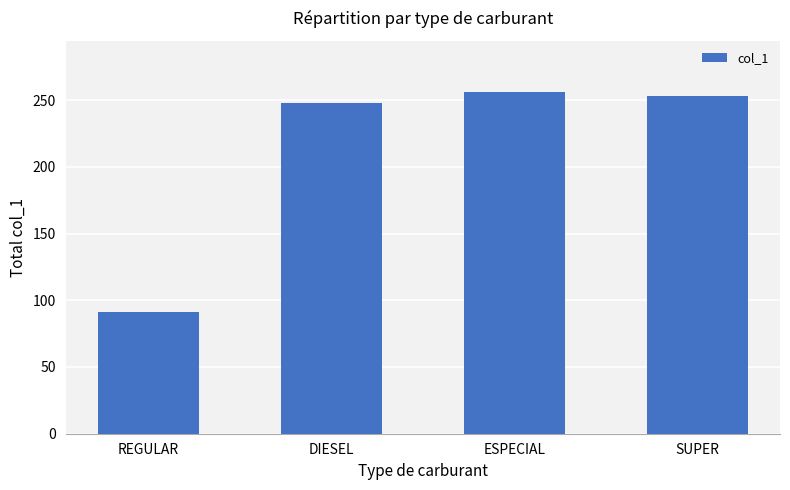

Reading left to right, transcribe all the data shown in this chart.

91	248	256	253